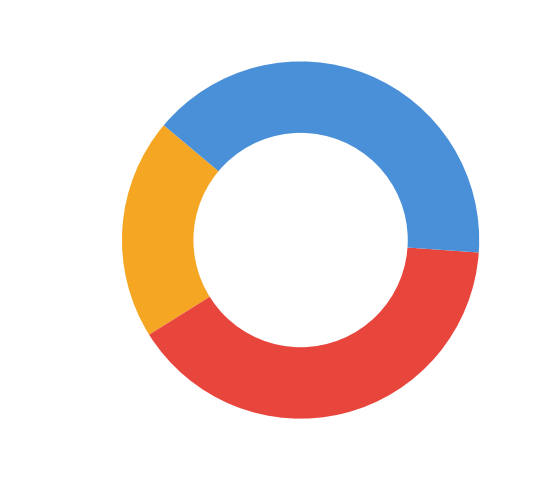

Which slice is the smallest?

Column 0-20%